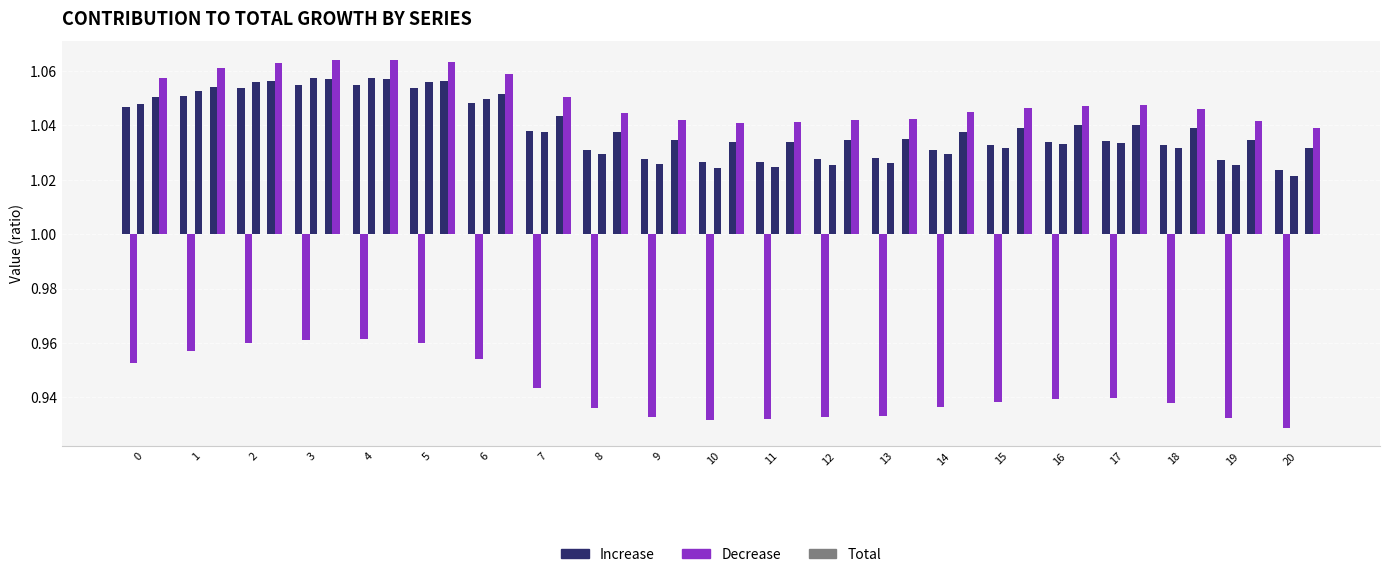

Where is col_4 (Increase) nearest to the value 0?

20